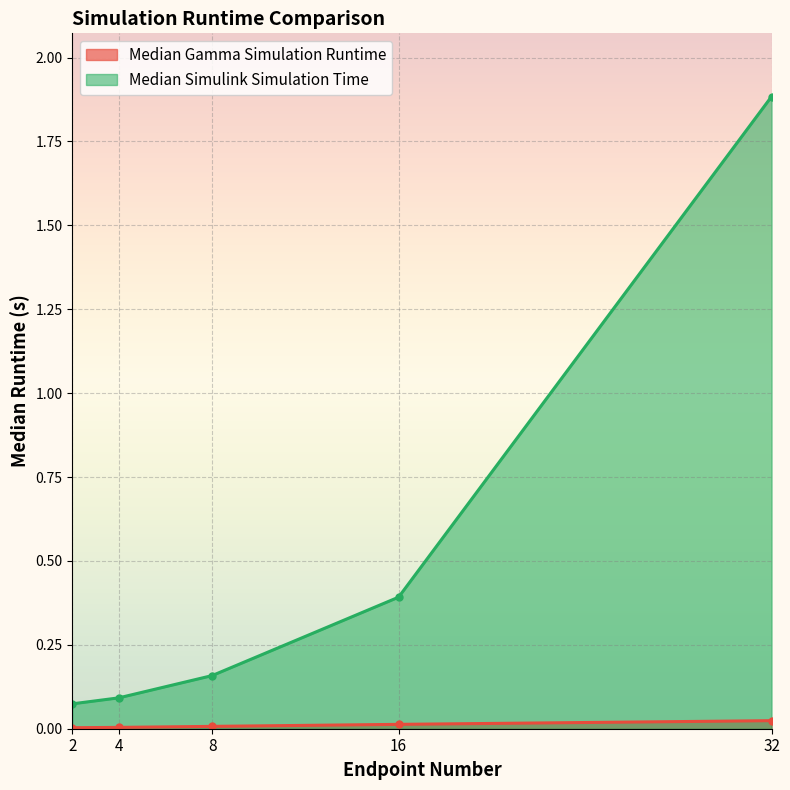

Which has a higher value, 4 or 8?

8